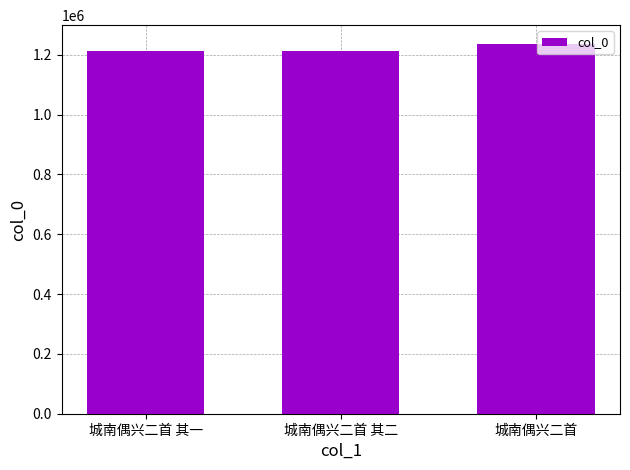

What is the smallest value displayed?

1212003